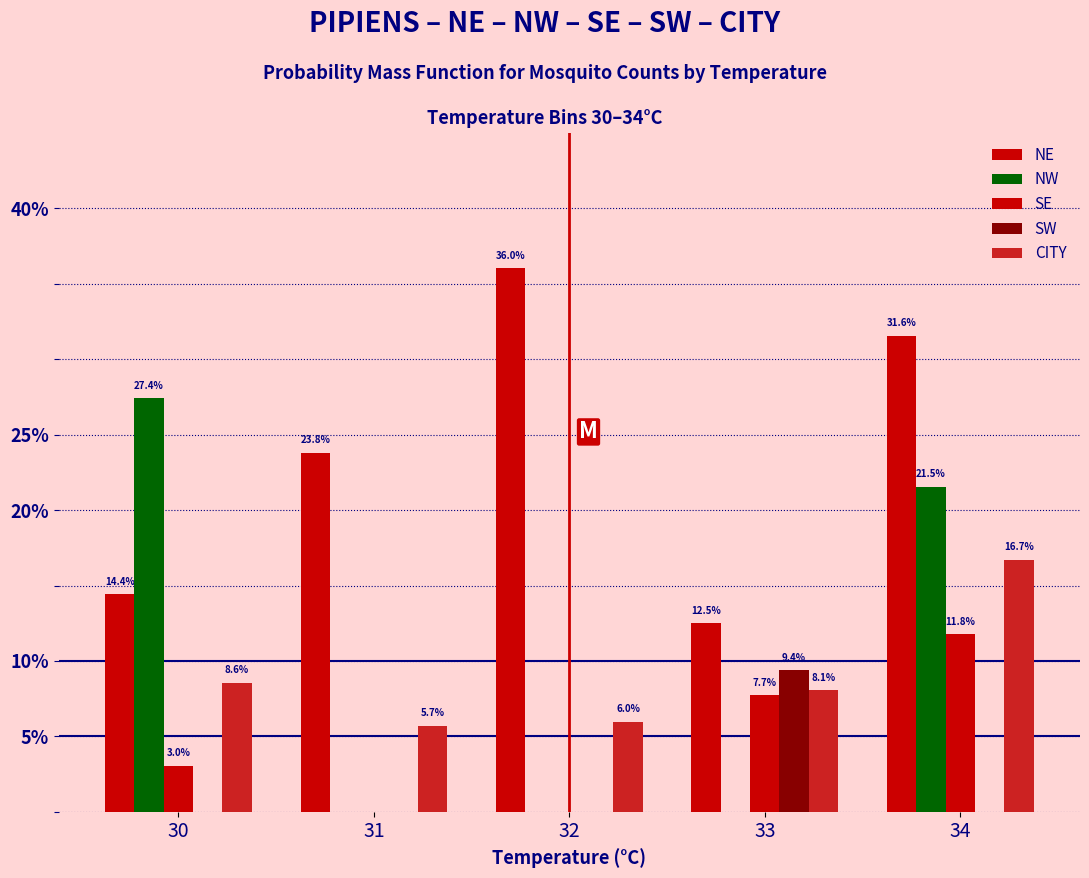

Are the bars horizontal?

No